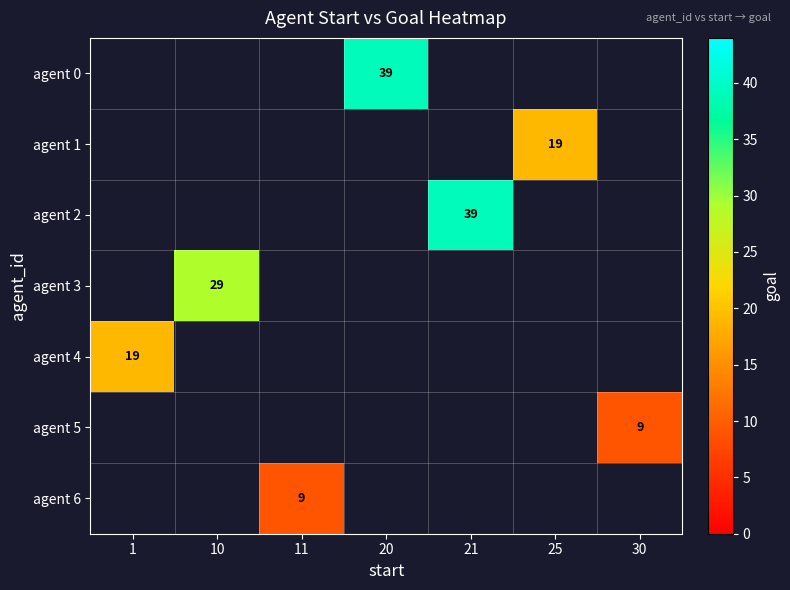

Is it true that agent 1 equals 19 at 25?

True